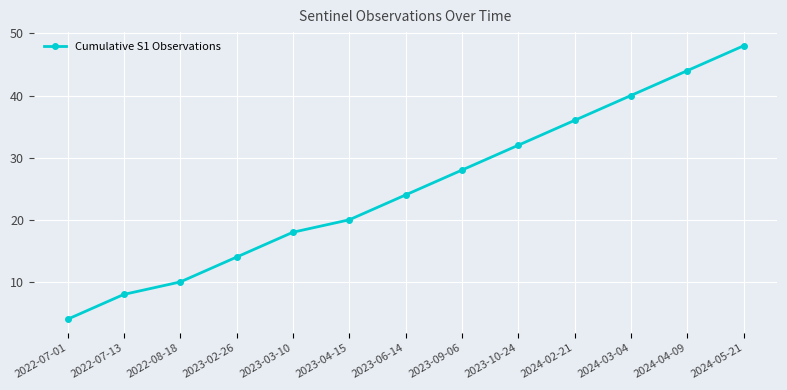

The chart shows a value of 55 at 2023-10-24. True or false?

False